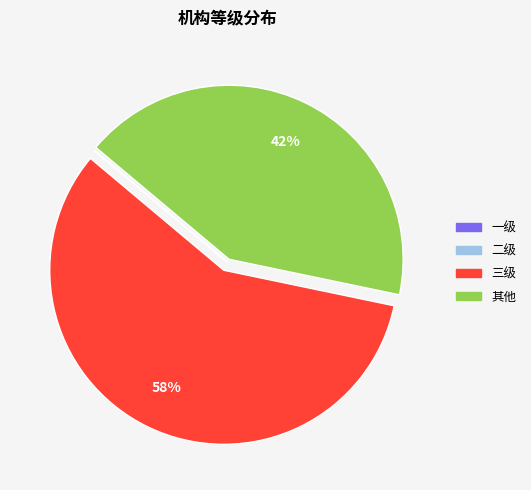

Does any single category account for the majority?

Yes